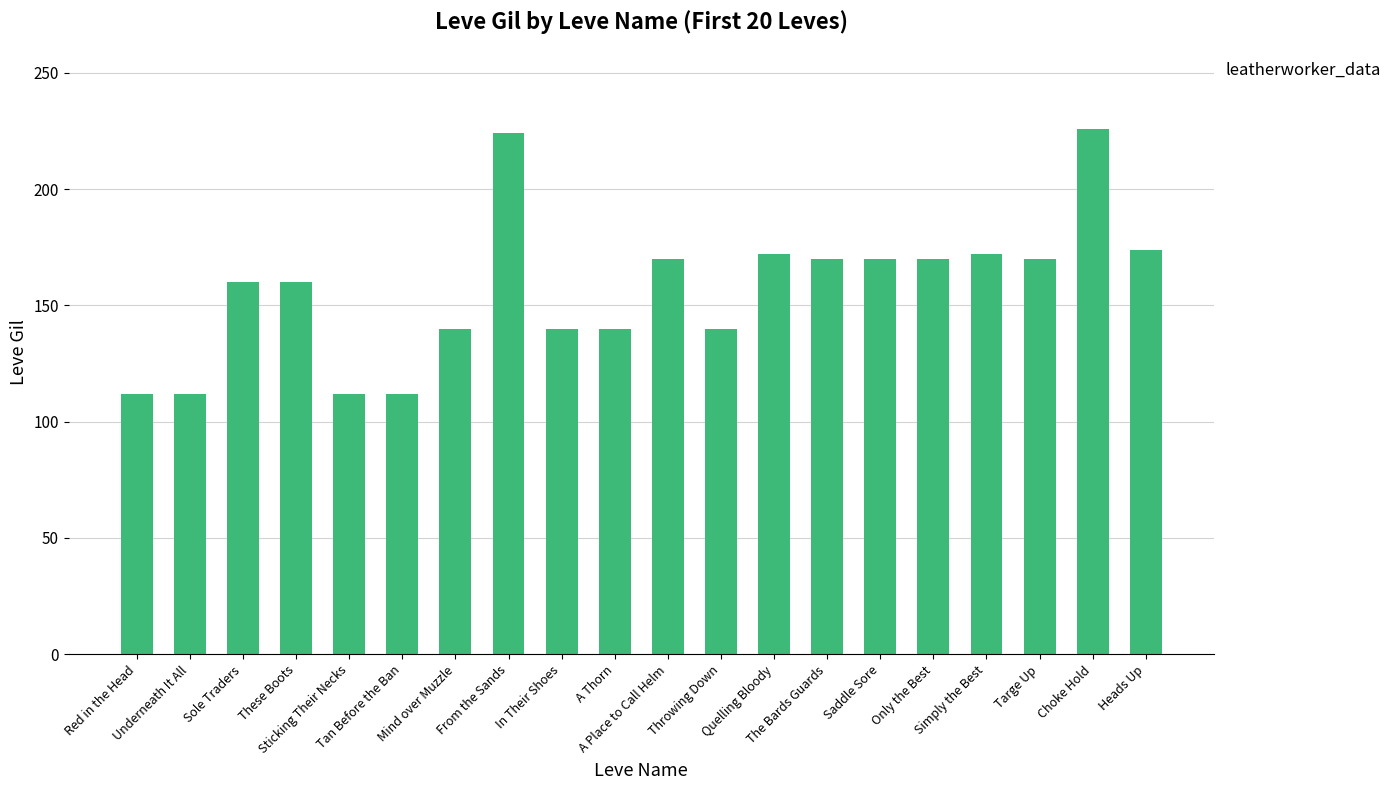

Is it true that the value at Choke Hold is 226?

True